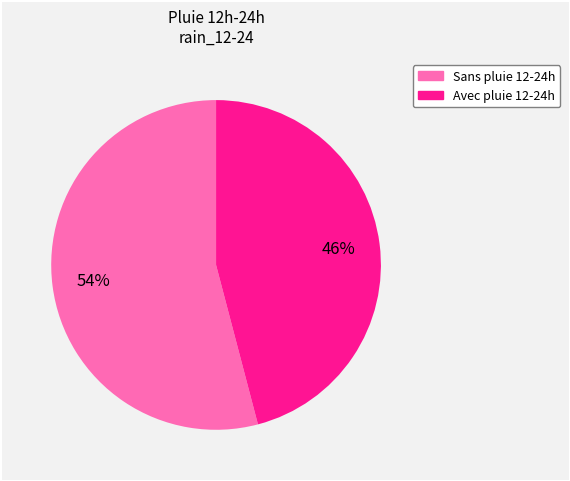

To the nearest percent, what is the average slice percentage?

50%